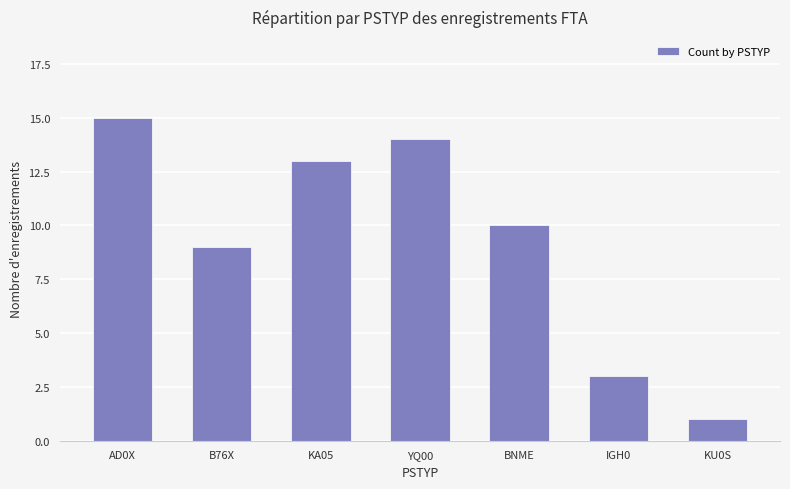

How many bars are there in total?

7